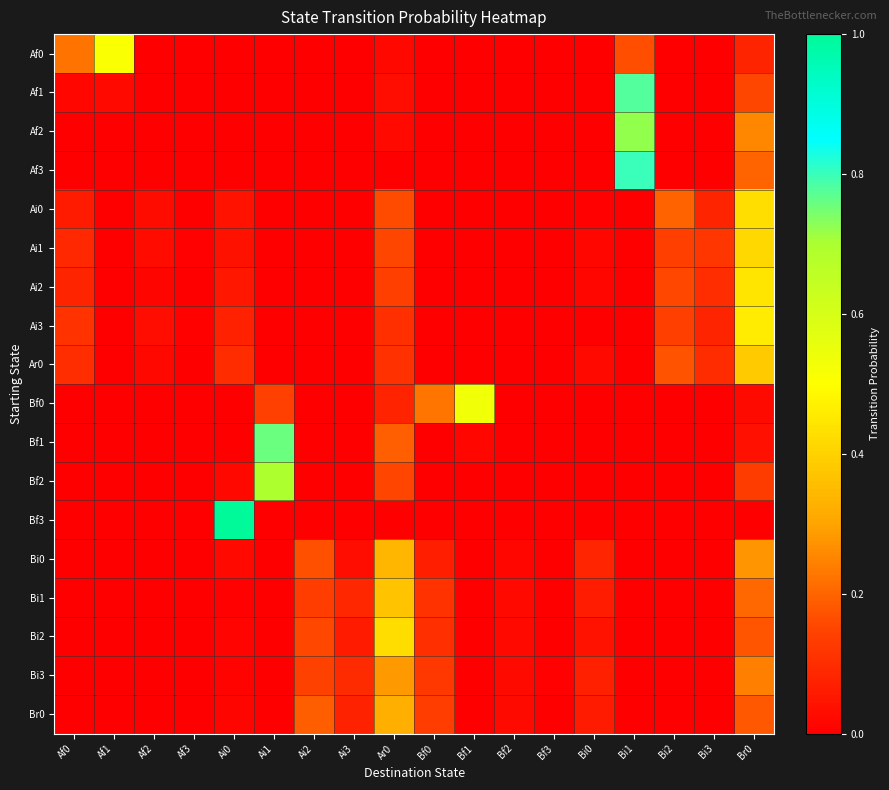

Reading left to right, extract all data points from this chart.

Af0: Af0=0.2	Af1=0.5	Af2=0.0	Af3=0.0	Ai0=0.0	Ai1=0.0	Ai2=0.0	Ai3=0.0	Ar0=0.0	Bf0=0.0	Bf1=0.0	Bf2=0.0	Bf3=0.0	Bi0=0.0	Bi1=0.2	Bi2=0.0	Bi3=0.0	Br0=0.1
Af1: Af0=0.0	Af1=0.0	Af2=0.0	Af3=0.0	Ai0=0.0	Ai1=0.0	Ai2=0.0	Ai3=0.0	Ar0=0.0	Bf0=0.0	Bf1=0.0	Bf2=0.0	Bf3=0.0	Bi0=0.0	Bi1=0.8	Bi2=0.0	Bi3=0.0	Br0=0.2
Af2: Af0=0.0	Af1=0.0	Af2=0.0	Af3=0.0	Ai0=0.0	Ai1=0.0	Ai2=0.0	Ai3=0.0	Ar0=0.0	Bf0=0.0	Bf1=0.0	Bf2=0.0	Bf3=0.0	Bi0=0.0	Bi1=0.7	Bi2=0.0	Bi3=0.0	Br0=0.3
Af3: Af0=0.0	Af1=0.0	Af2=0.0	Af3=0.0	Ai0=0.0	Ai1=0.0	Ai2=0.0	Ai3=0.0	Ar0=0.0	Bf0=0.0	Bf1=0.0	Bf2=0.0	Bf3=0.0	Bi0=0.0	Bi1=0.8	Bi2=0.0	Bi3=0.0	Br0=0.2
Ai0: Af0=0.1	Af1=0.0	Af2=0.0	Af3=0.0	Ai0=0.0	Ai1=0.0	Ai2=0.0	Ai3=0.0	Ar0=0.2	Bf0=0.0	Bf1=0.0	Bf2=0.0	Bf3=0.0	Bi0=0.0	Bi1=0.0	Bi2=0.2	Bi3=0.1	Br0=0.4
Ai1: Af0=0.1	Af1=0.0	Af2=0.0	Af3=0.0	Ai0=0.0	Ai1=0.0	Ai2=0.0	Ai3=0.0	Ar0=0.2	Bf0=0.0	Bf1=0.0	Bf2=0.0	Bf3=0.0	Bi0=0.0	Bi1=0.0	Bi2=0.1	Bi3=0.1	Br0=0.4
Ai2: Af0=0.1	Af1=0.0	Af2=0.0	Af3=0.0	Ai0=0.1	Ai1=0.0	Ai2=0.0	Ai3=0.0	Ar0=0.1	Bf0=0.0	Bf1=0.0	Bf2=0.0	Bf3=0.0	Bi0=0.0	Bi1=0.0	Bi2=0.2	Bi3=0.1	Br0=0.4
Ai3: Af0=0.1	Af1=0.0	Af2=0.0	Af3=0.0	Ai0=0.1	Ai1=0.0	Ai2=0.0	Ai3=0.0	Ar0=0.1	Bf0=0.0	Bf1=0.0	Bf2=0.0	Bf3=0.0	Bi0=0.0	Bi1=0.0	Bi2=0.1	Bi3=0.1	Br0=0.5
Ar0: Af0=0.1	Af1=0.0	Af2=0.0	Af3=0.0	Ai0=0.1	Ai1=0.0	Ai2=0.0	Ai3=0.0	Ar0=0.1	Bf0=0.0	Bf1=0.0	Bf2=0.0	Bf3=0.0	Bi0=0.0	Bi1=0.0	Bi2=0.2	Bi3=0.1	Br0=0.4
Bf0: Af0=0.0	Af1=0.0	Af2=0.0	Af3=0.0	Ai0=0.0	Ai1=0.1	Ai2=0.0	Ai3=0.0	Ar0=0.1	Bf0=0.2	Bf1=0.5	Bf2=0.0	Bf3=0.0	Bi0=0.0	Bi1=0.0	Bi2=0.0	Bi3=0.0	Br0=0.0
Bf1: Af0=0.0	Af1=0.0	Af2=0.0	Af3=0.0	Ai0=0.0	Ai1=0.8	Ai2=0.0	Ai3=0.0	Ar0=0.2	Bf0=0.0	Bf1=0.0	Bf2=0.0	Bf3=0.0	Bi0=0.0	Bi1=0.0	Bi2=0.0	Bi3=0.0	Br0=0.0
Bf2: Af0=0.0	Af1=0.0	Af2=0.0	Af3=0.0	Ai0=0.0	Ai1=0.7	Ai2=0.0	Ai3=0.0	Ar0=0.2	Bf0=0.0	Bf1=0.0	Bf2=0.0	Bf3=0.0	Bi0=0.0	Bi1=0.0	Bi2=0.0	Bi3=0.0	Br0=0.1
Bf3: Af0=0.0	Af1=0.0	Af2=0.0	Af3=0.0	Ai0=1.0	Ai1=0.0	Ai2=0.0	Ai3=0.0	Ar0=0.0	Bf0=0.0	Bf1=0.0	Bf2=0.0	Bf3=0.0	Bi0=0.0	Bi1=0.0	Bi2=0.0	Bi3=0.0	Br0=0.0
Bi0: Af0=0.0	Af1=0.0	Af2=0.0	Af3=0.0	Ai0=0.0	Ai1=0.0	Ai2=0.2	Ai3=0.0	Ar0=0.3	Bf0=0.1	Bf1=0.0	Bf2=0.0	Bf3=0.0	Bi0=0.1	Bi1=0.0	Bi2=0.0	Bi3=0.0	Br0=0.3
Bi1: Af0=0.0	Af1=0.0	Af2=0.0	Af3=0.0	Ai0=0.0	Ai1=0.0	Ai2=0.1	Ai3=0.1	Ar0=0.4	Bf0=0.1	Bf1=0.0	Bf2=0.0	Bf3=0.0	Bi0=0.1	Bi1=0.0	Bi2=0.0	Bi3=0.0	Br0=0.2
Bi2: Af0=0.0	Af1=0.0	Af2=0.0	Af3=0.0	Ai0=0.0	Ai1=0.0	Ai2=0.2	Ai3=0.1	Ar0=0.4	Bf0=0.1	Bf1=0.0	Bf2=0.0	Bf3=0.0	Bi0=0.0	Bi1=0.0	Bi2=0.0	Bi3=0.0	Br0=0.2
Bi3: Af0=0.0	Af1=0.0	Af2=0.0	Af3=0.0	Ai0=0.0	Ai1=0.0	Ai2=0.1	Ai3=0.1	Ar0=0.3	Bf0=0.1	Bf1=0.0	Bf2=0.0	Bf3=0.0	Bi0=0.1	Bi1=0.0	Bi2=0.0	Bi3=0.0	Br0=0.2
Br0: Af0=0.0	Af1=0.0	Af2=0.0	Af3=0.0	Ai0=0.0	Ai1=0.0	Ai2=0.2	Ai3=0.1	Ar0=0.3	Bf0=0.1	Bf1=0.0	Bf2=0.0	Bf3=0.0	Bi0=0.1	Bi1=0.0	Bi2=0.0	Bi3=0.0	Br0=0.2